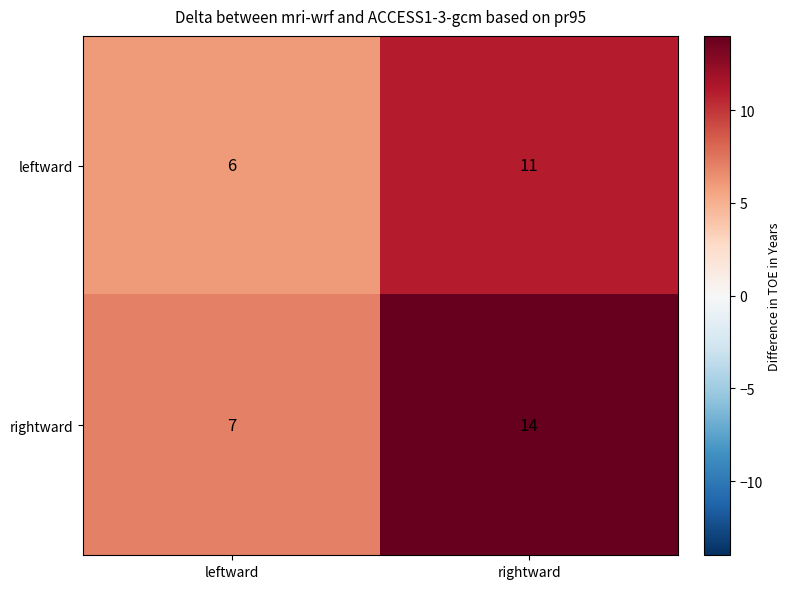

What is the approximate value of rightward at leftward?

7